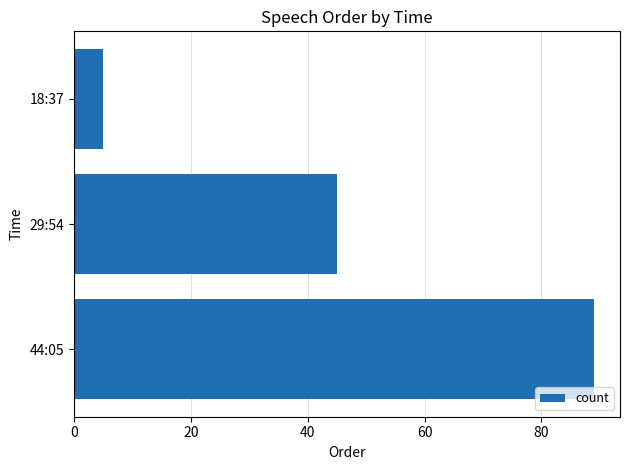

At which label is the value closest to 47?

29:54